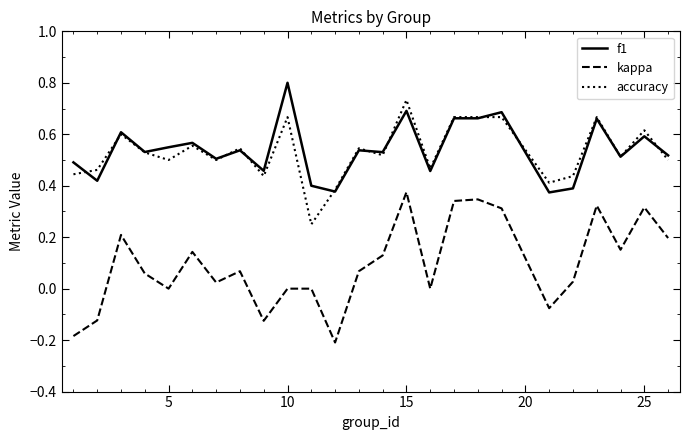

What are all the series names shown in the legend?

f1, kappa, accuracy